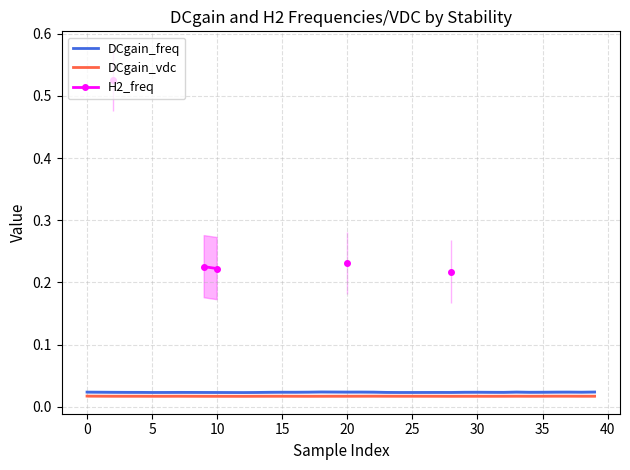

What are all the series names shown in the legend?

DCgain_freq, DCgain_vdc, H2_freq